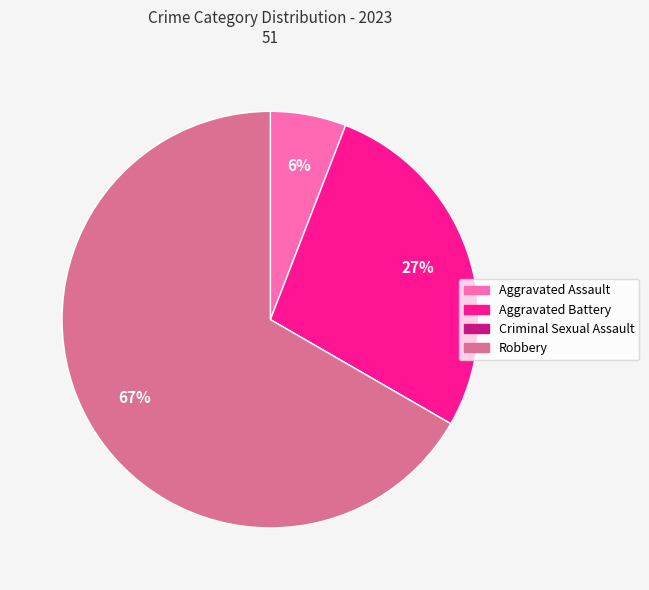

Is the sum of Aggravated Battery and Aggravated Assault greater than half?

No